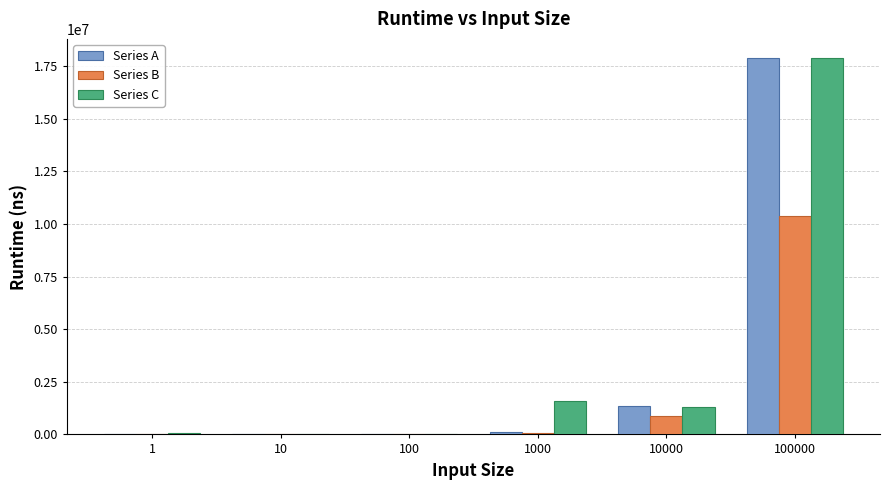

Is the value of Series B at 10000 greater than the value of Series A at 1000?

Yes